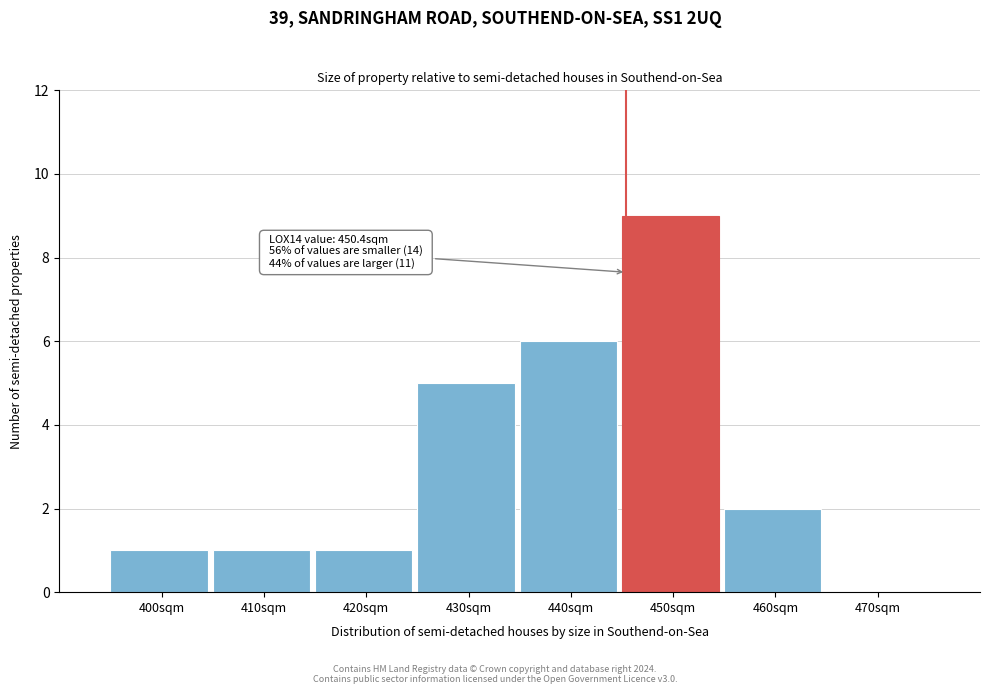

Reading right to left, what are all the values shown in this chart?

470sqm=0	460sqm=2	450sqm=9	440sqm=6	430sqm=5	420sqm=1	410sqm=1	400sqm=1